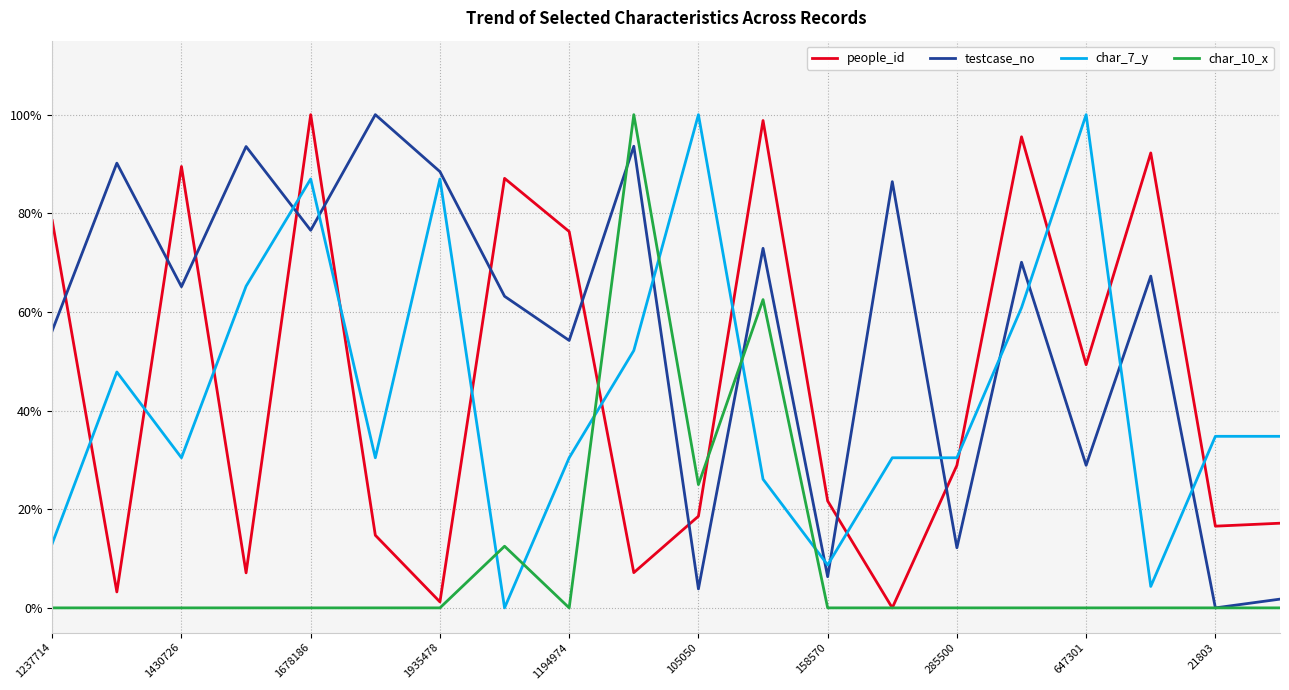

Which series has the largest total across all categories?

testcase_no